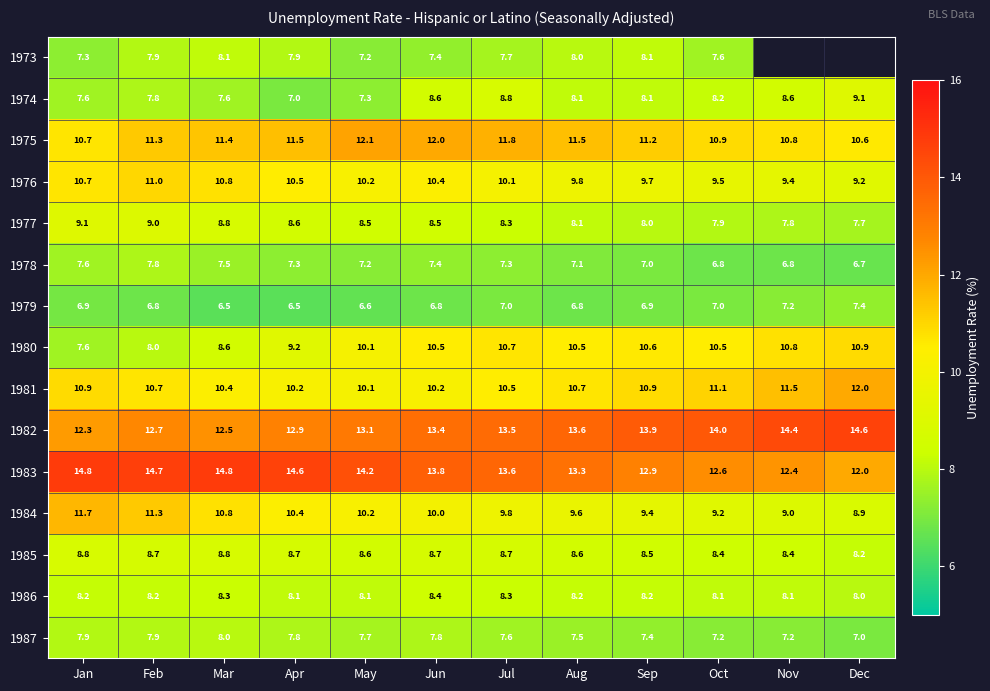

The 1976 series shows 10.2 at May. True or false?

True